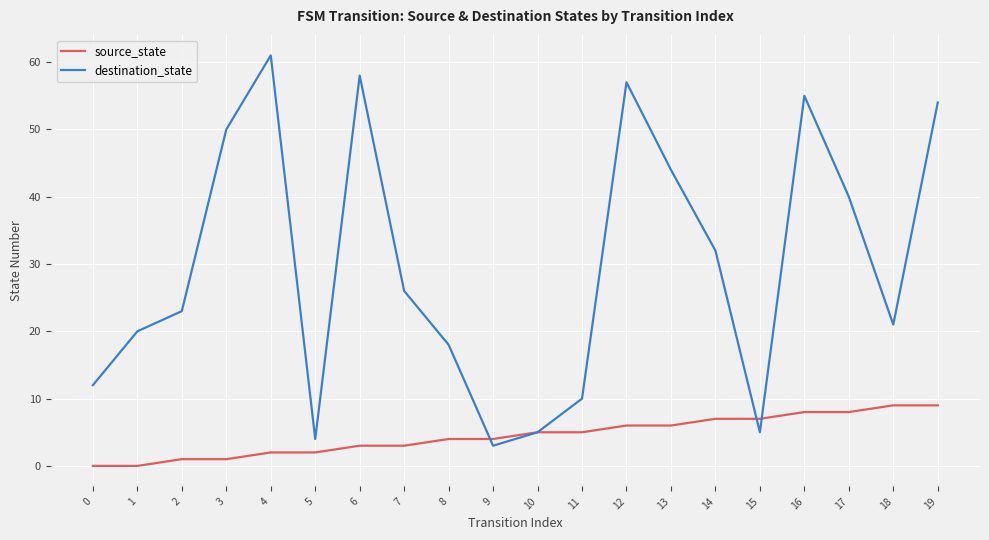

Which series has the largest range (max minus min)?

destination_state